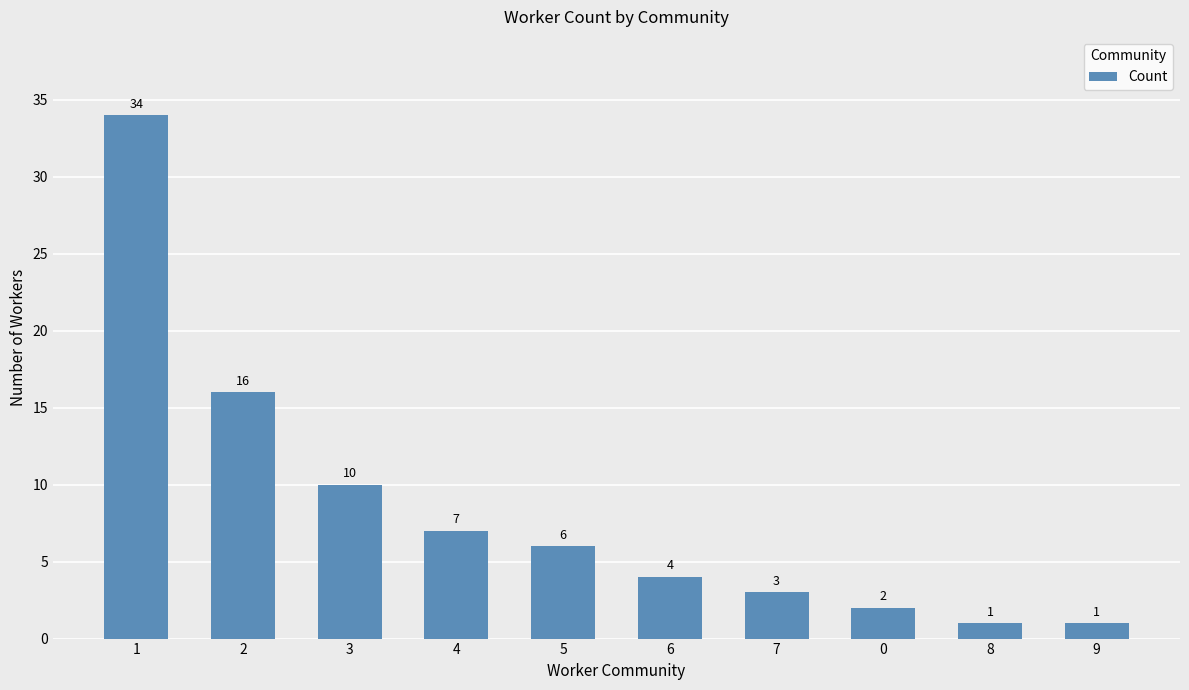

At which category does the chart reach its peak across all series?

1